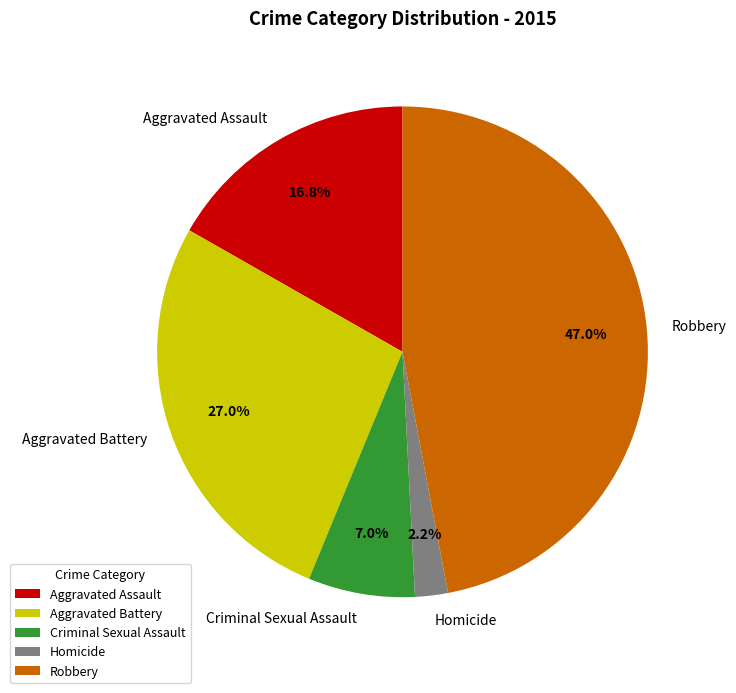

True or false: Robbery accounts for 57% of the total.

False